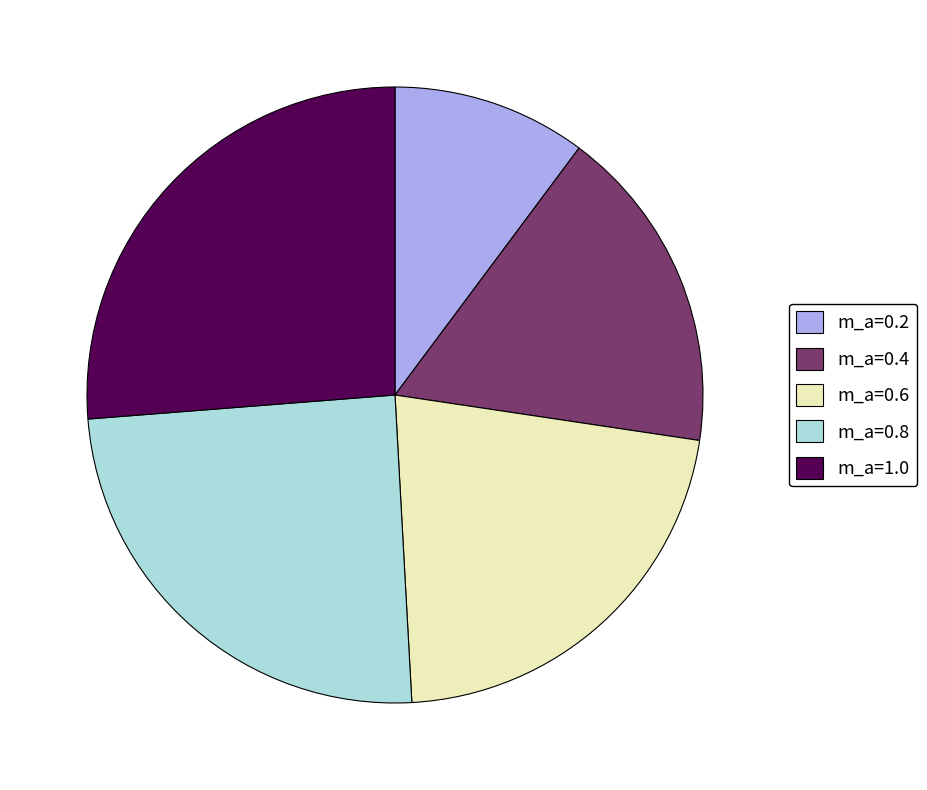

Does m_a=0.2 account for over 50% of the chart?

No